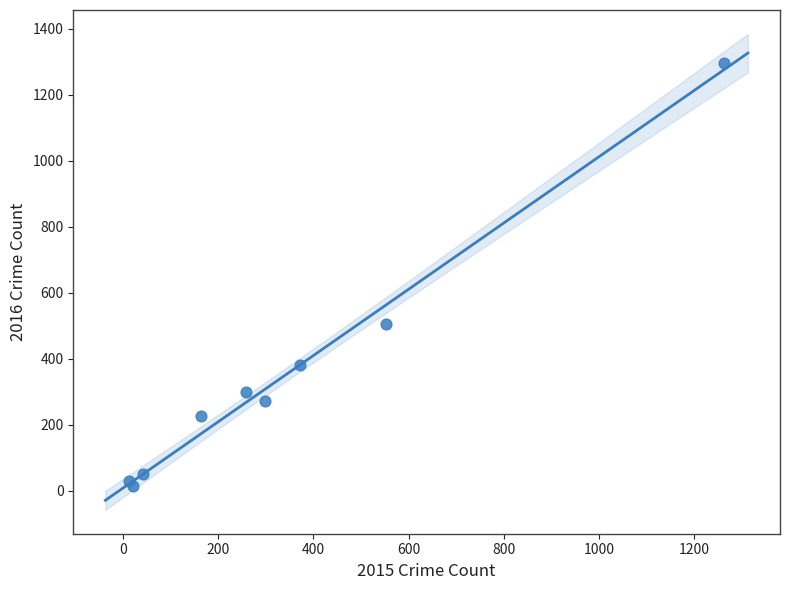

What Y value in the scatter plot is closest to 655?

505